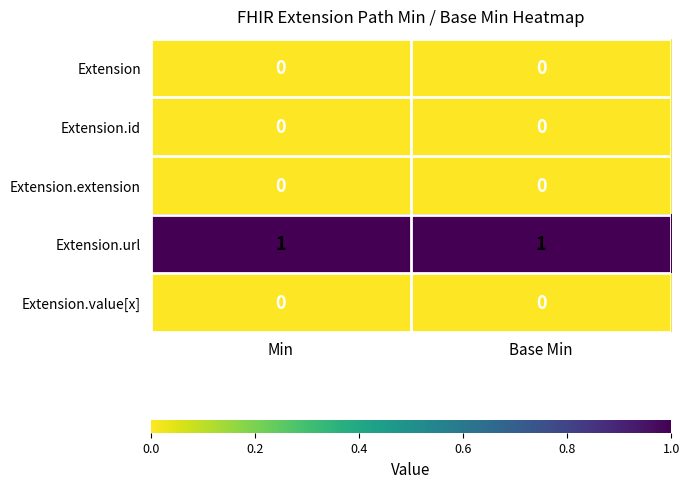

Which series has the largest total across all categories?

Extension.url